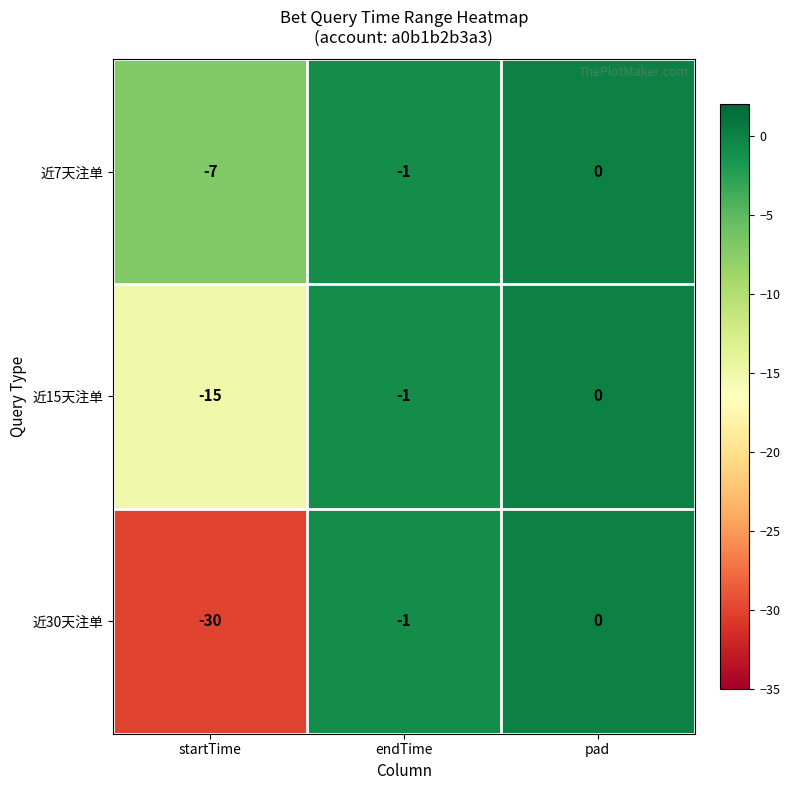

Count the number of categories in the chart.

3